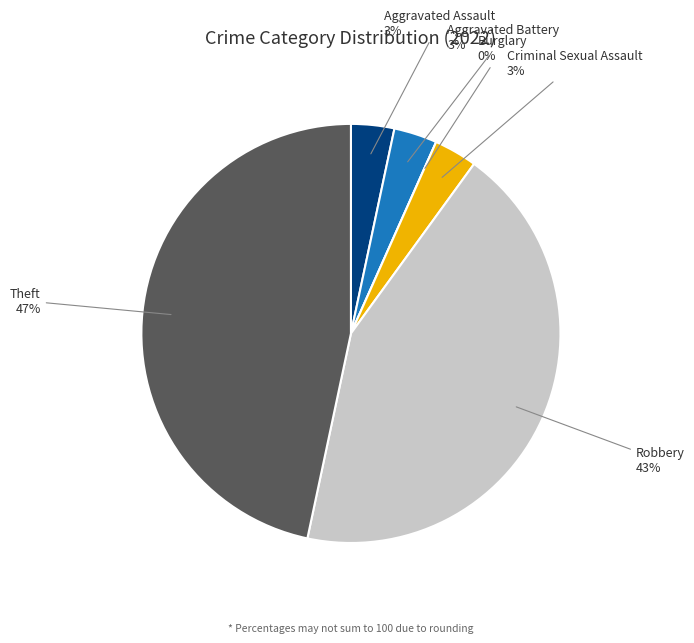

Does any single category account for the majority?

No